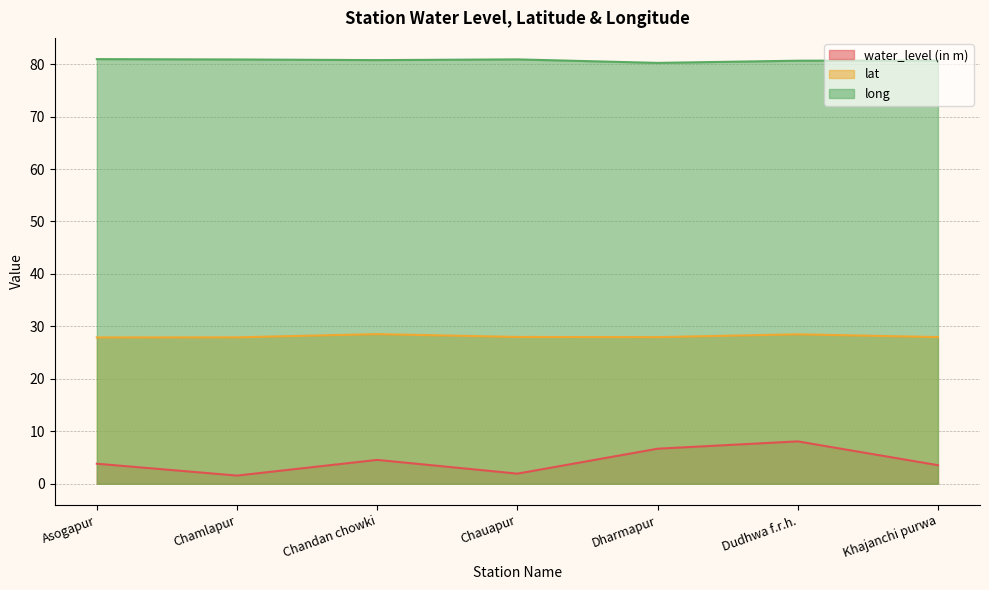

True or false: long and water_level (in m) cross at least once.

False